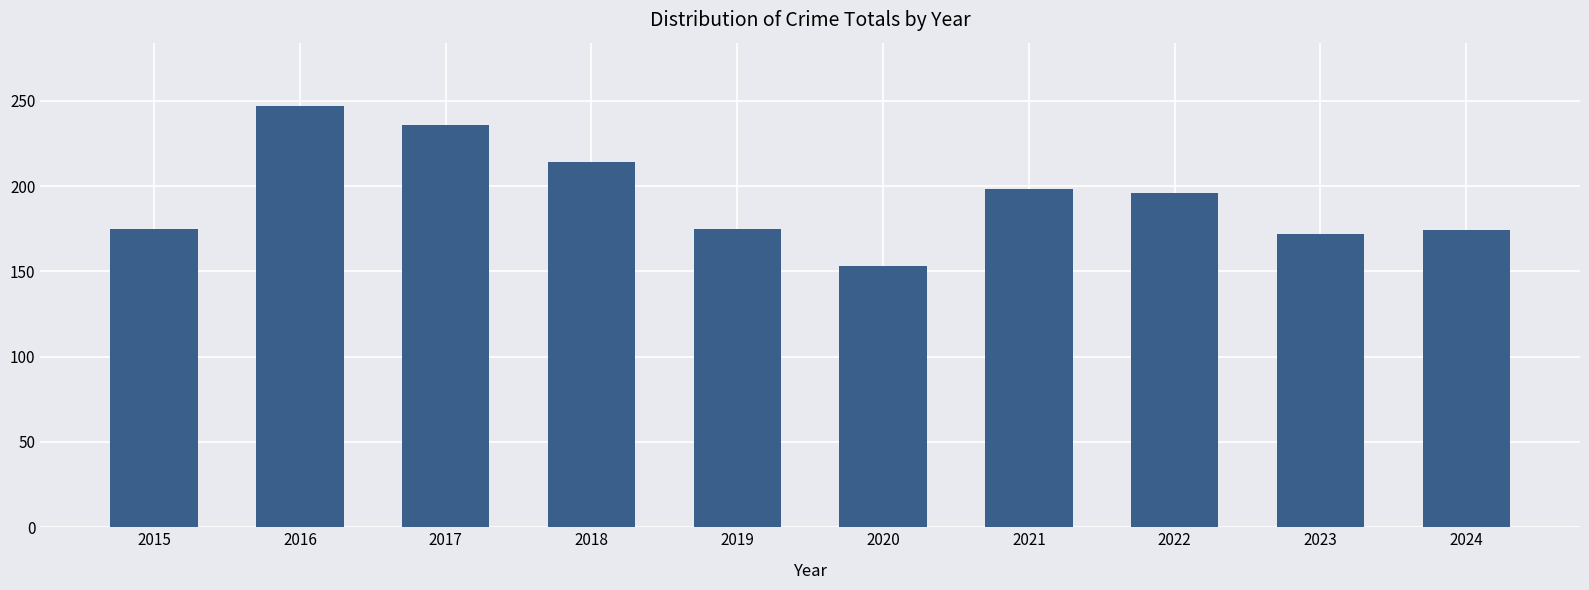

What is the difference between the maximum and second lowest values?

75